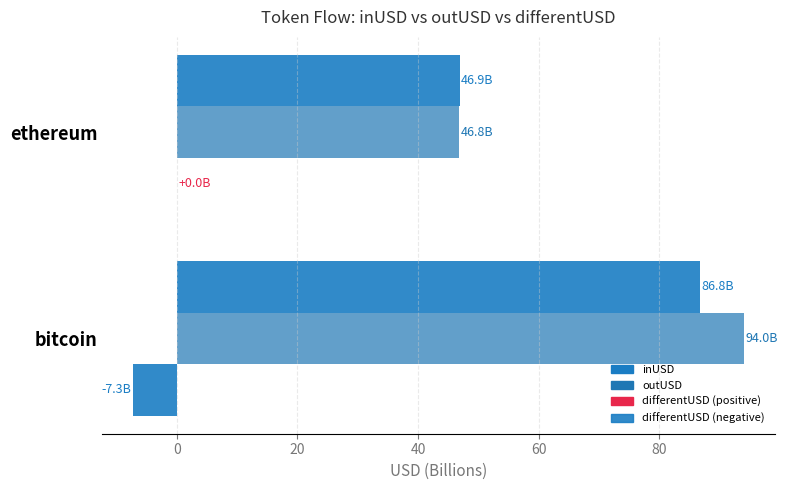

How many distinct data groups are displayed?

3